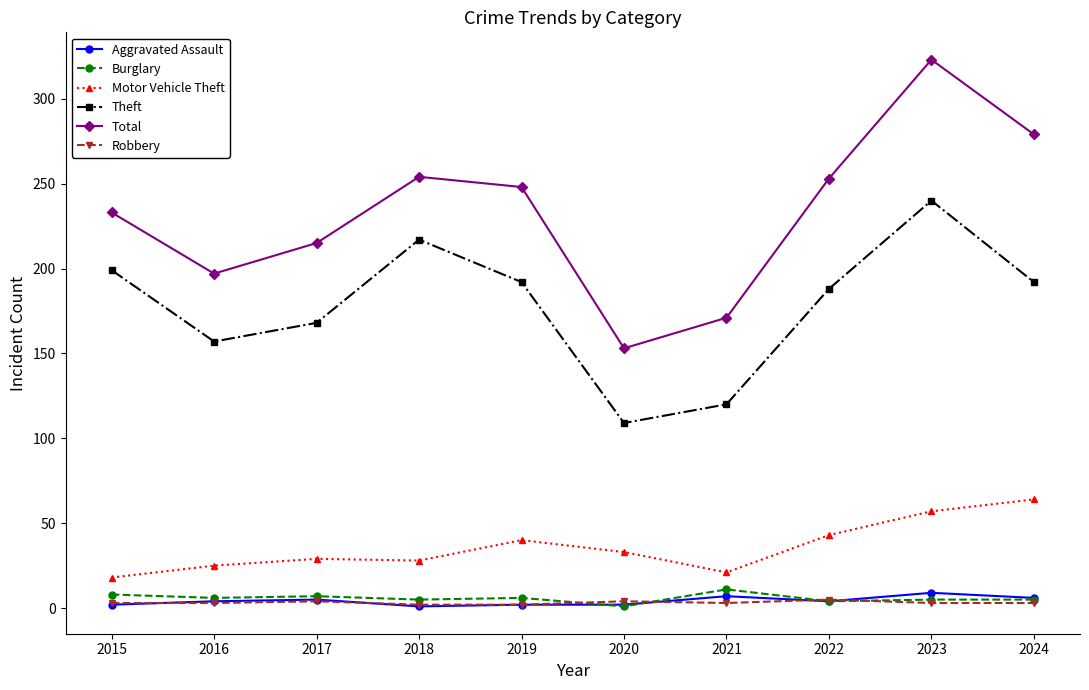

What is the difference between the highest and lowest values at 2018?

253